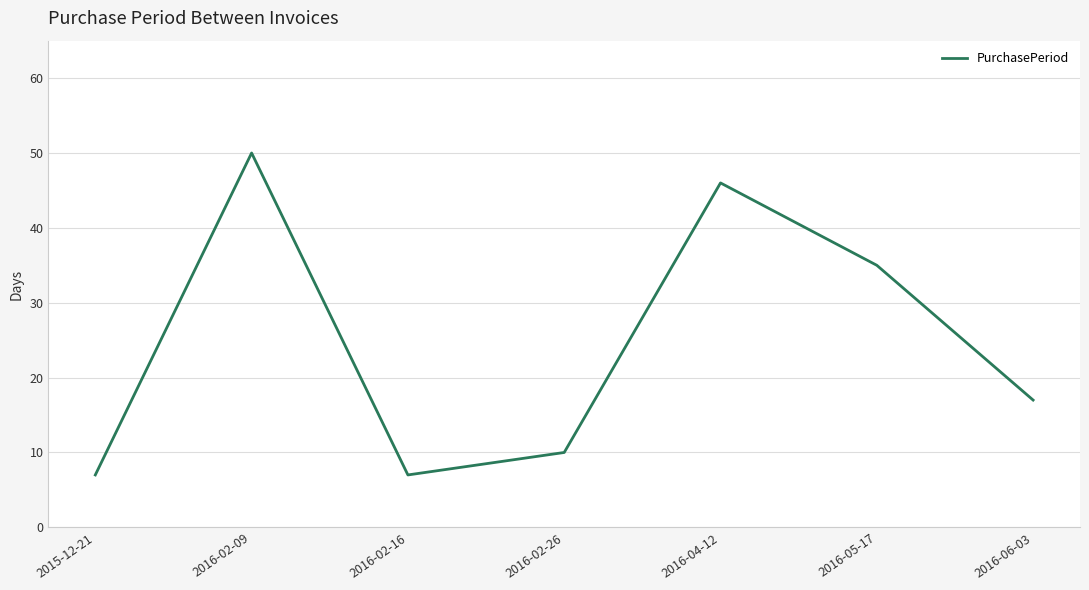

What is the difference between the maximum and minimum values?

43